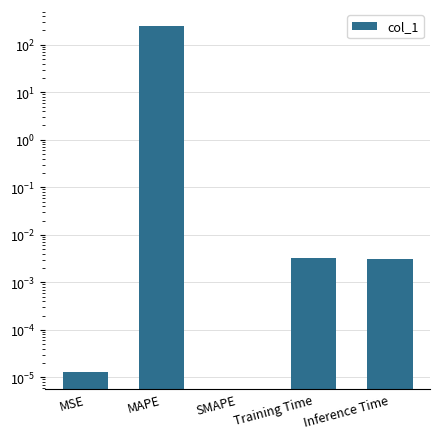

What is the label of the 3rd bar from the left?

SMAPE